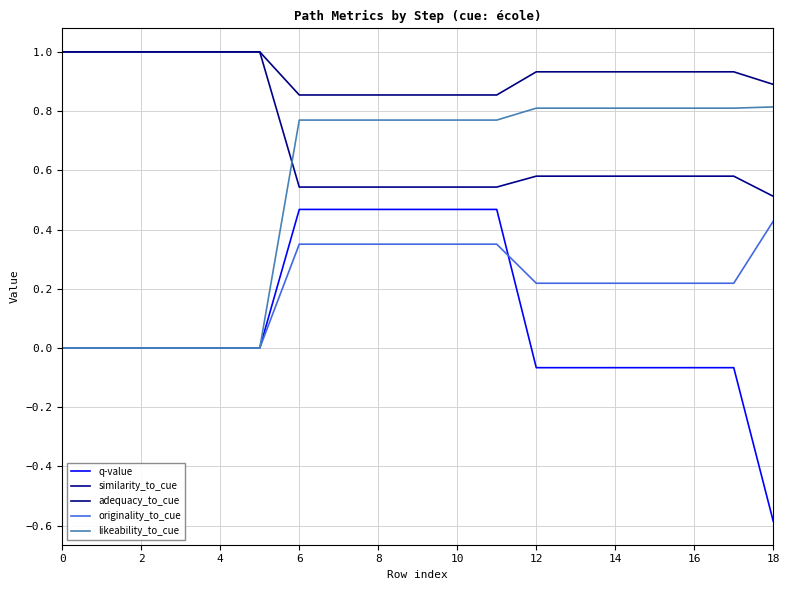

At how many categories does at least one series exceed 0?

19